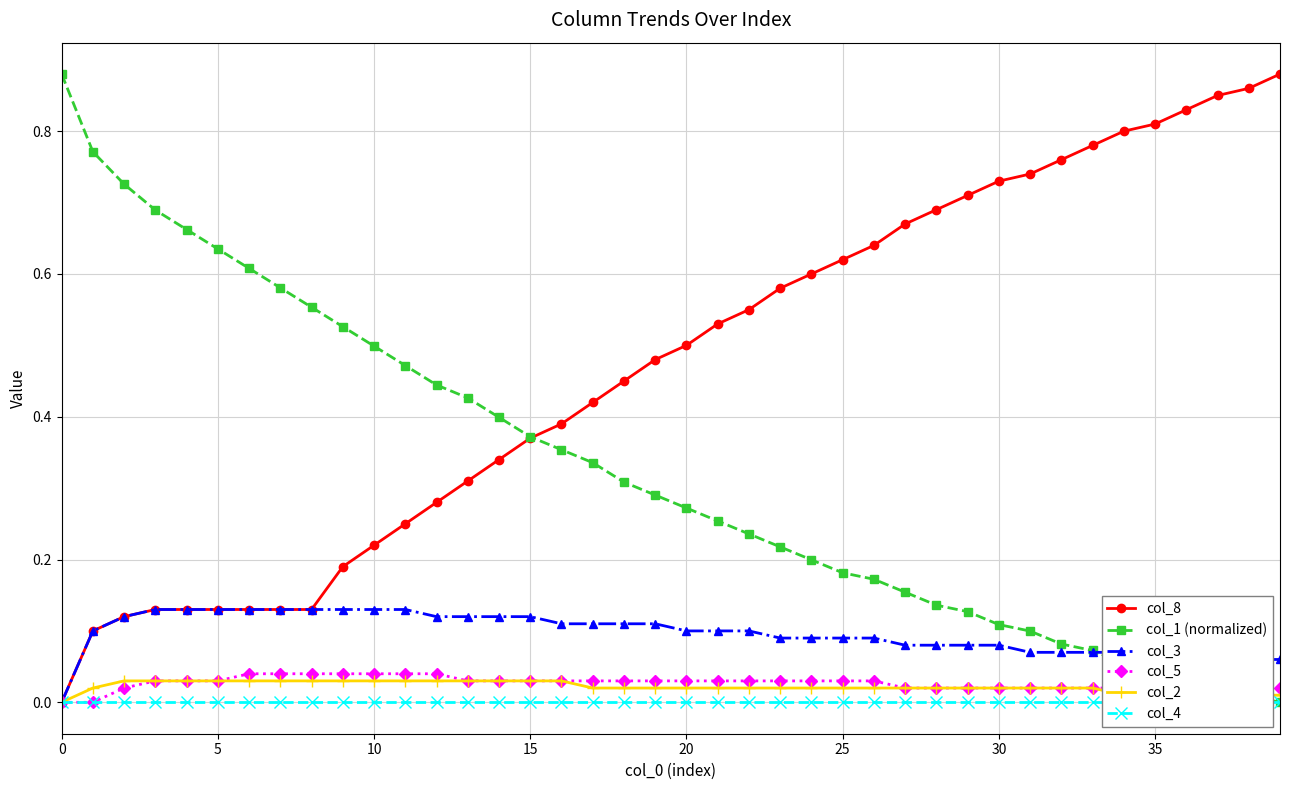

True or false: col_3 and col_8 intersect in this chart.

False